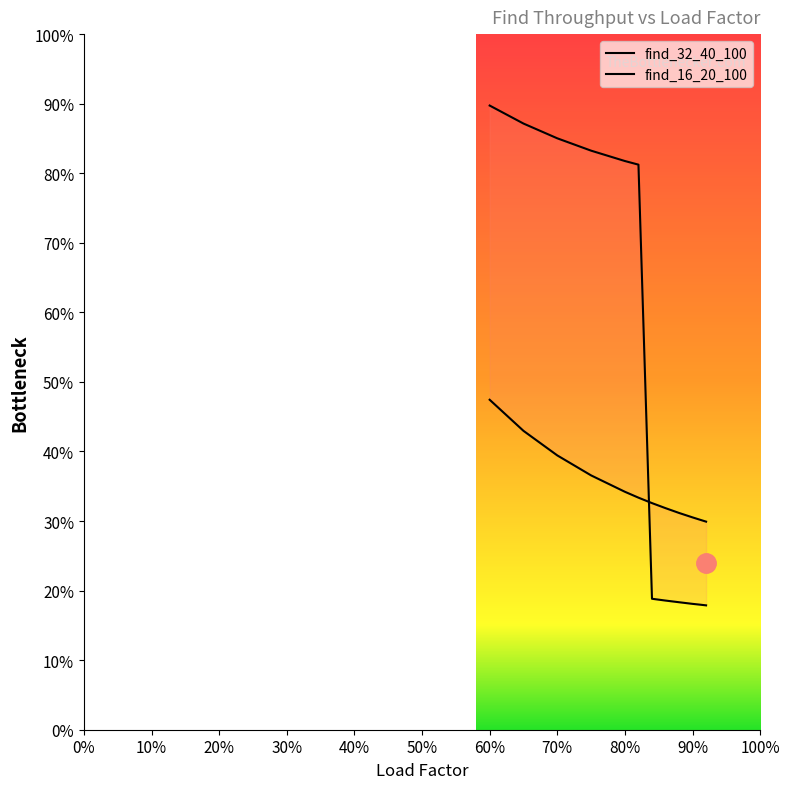

Rank the series by their average value, from lowest to highest.

find_32_40_100, find_16_20_100